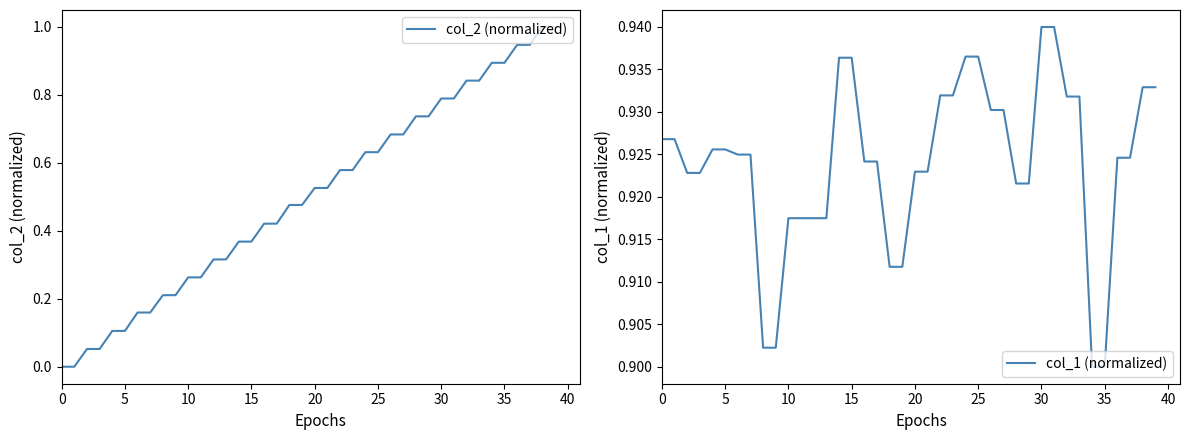

Reading right to left, what are all the values shown in this chart?

col_2 (normalized): 1.0	1.0	0.9	0.9	0.9	0.9	0.8	0.8	0.8	0.8	0.7	0.7	0.7	0.7	0.6	0.6	0.6	0.6	0.5	0.5	0.5	0.5	0.4	0.4	0.4	0.4	0.3	0.3	0.3	0.3	0.2	0.2	0.2	0.2	0.1	0.1	0.1	0.1	0.0	0.0
col_1 (normalized): 0.9	0.9	0.9	0.9	0.9	0.9	0.9	0.9	0.9	0.9	0.9	0.9	0.9	0.9	0.9	0.9	0.9	0.9	0.9	0.9	0.9	0.9	0.9	0.9	0.9	0.9	0.9	0.9	0.9	0.9	0.9	0.9	0.9	0.9	0.9	0.9	0.9	0.9	0.9	0.9